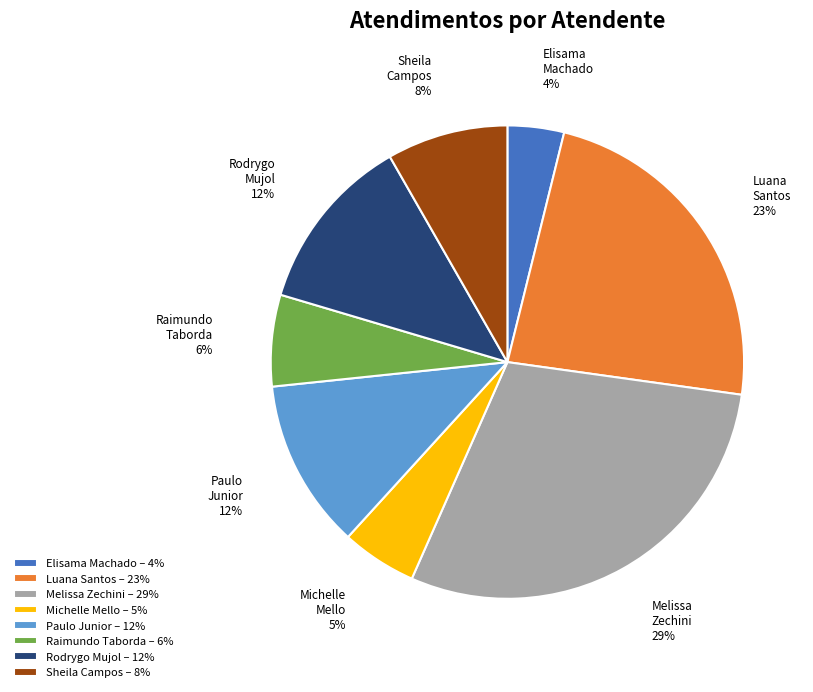

Do Melissa Zechini – 29% and Elisama Machado – 4% together represent more than half of the pie?

No